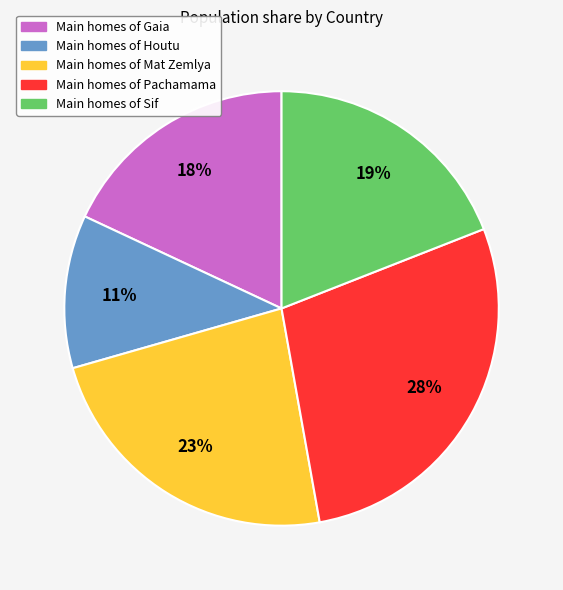

Is there any slice that represents more than half of the pie?

No